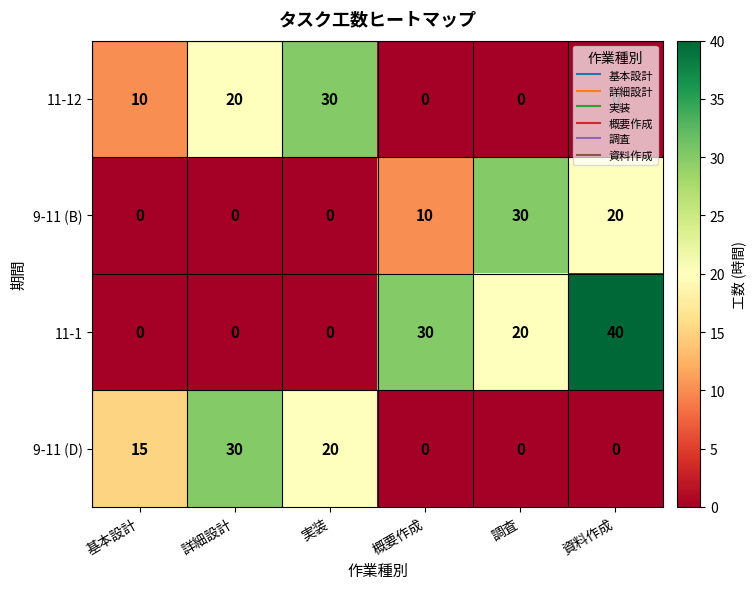

At which category is the sum across all series the highest?

資料作成